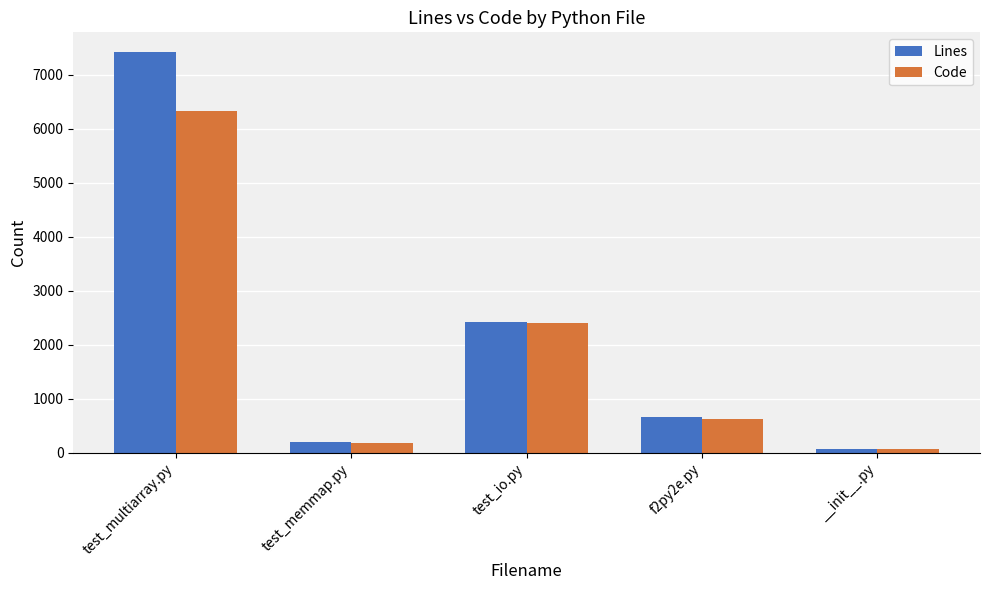

Between f2py2e.py and __init__.py, which series saw the biggest shift?

Lines